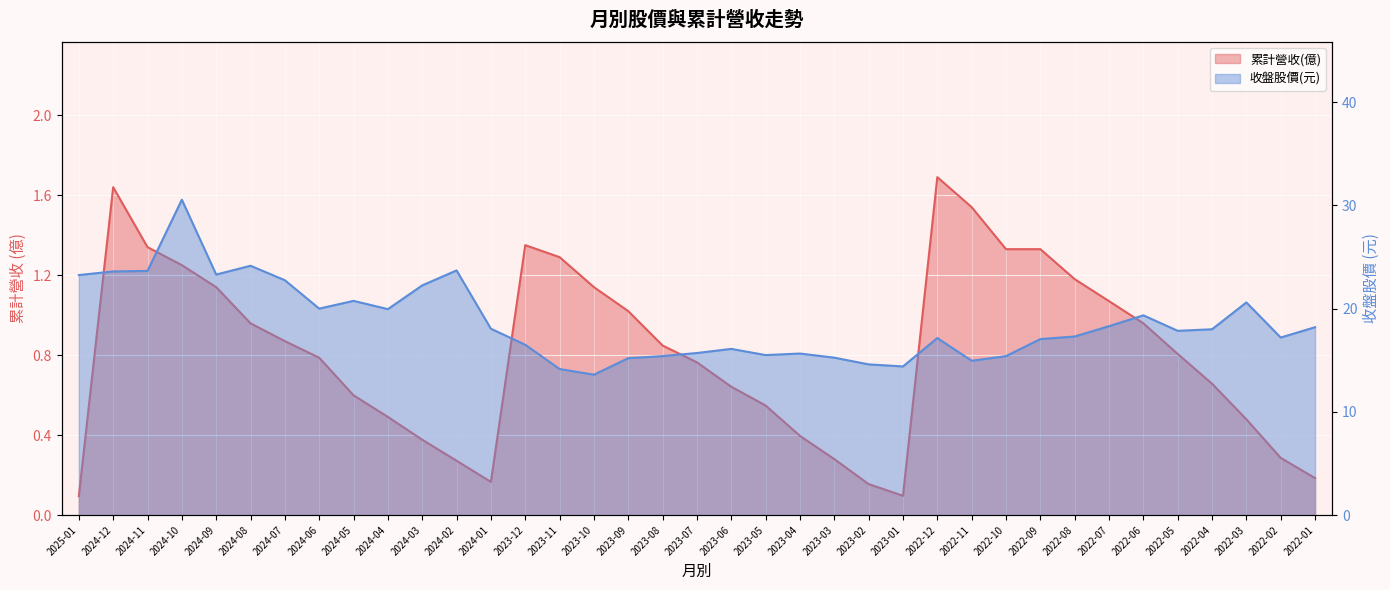

What is the label of the 2nd point from the left?

2024-12